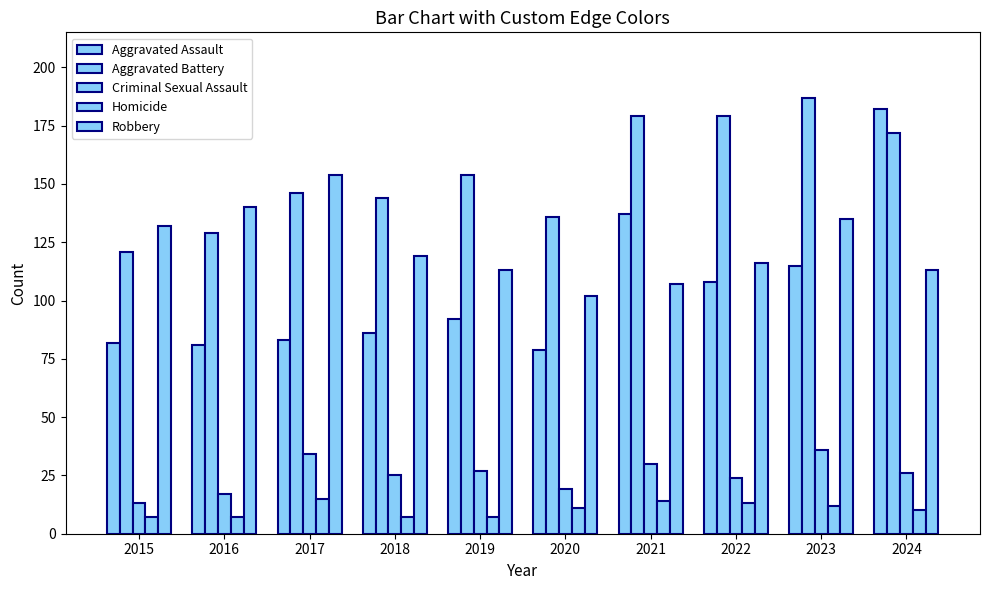

Rank the series by their maximum value, from highest to lowest.

Aggravated Battery, Aggravated Assault, Robbery, Criminal Sexual Assault, Homicide